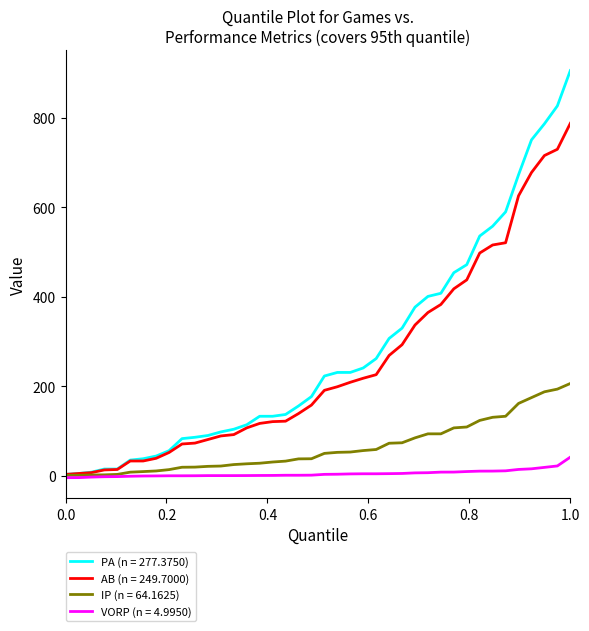

What is the maximum value shown in the chart?

906.0